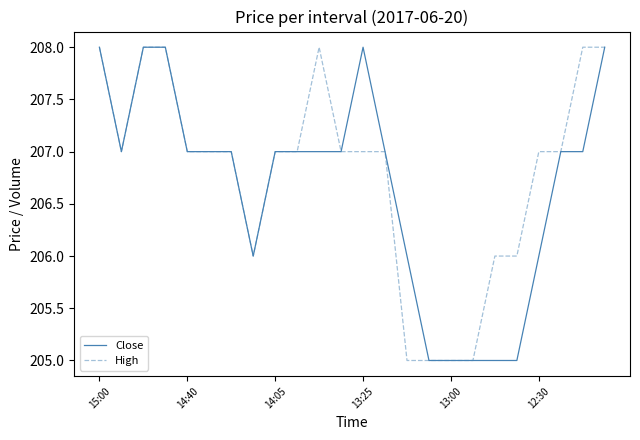

What is the highest value of the Close series?

208